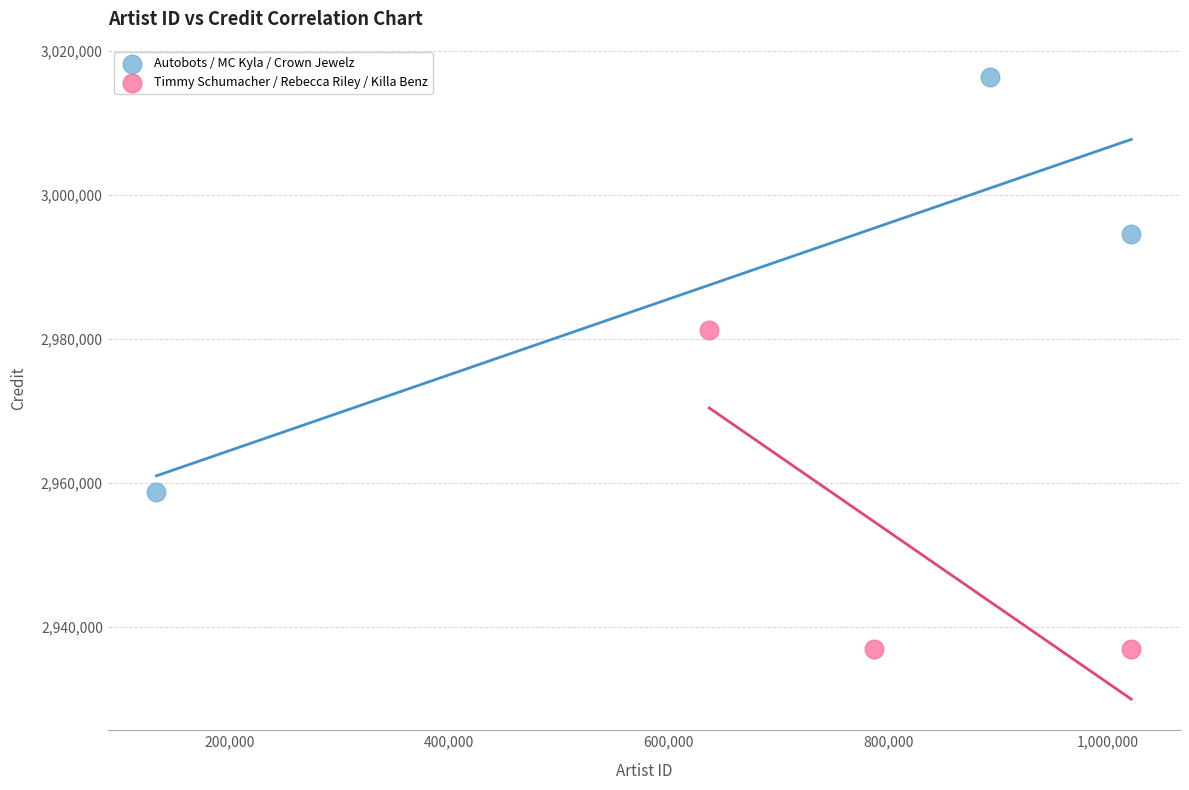

Which series reaches the maximum Y coordinate?

Autobots / MC Kyla / Crown Jewelz